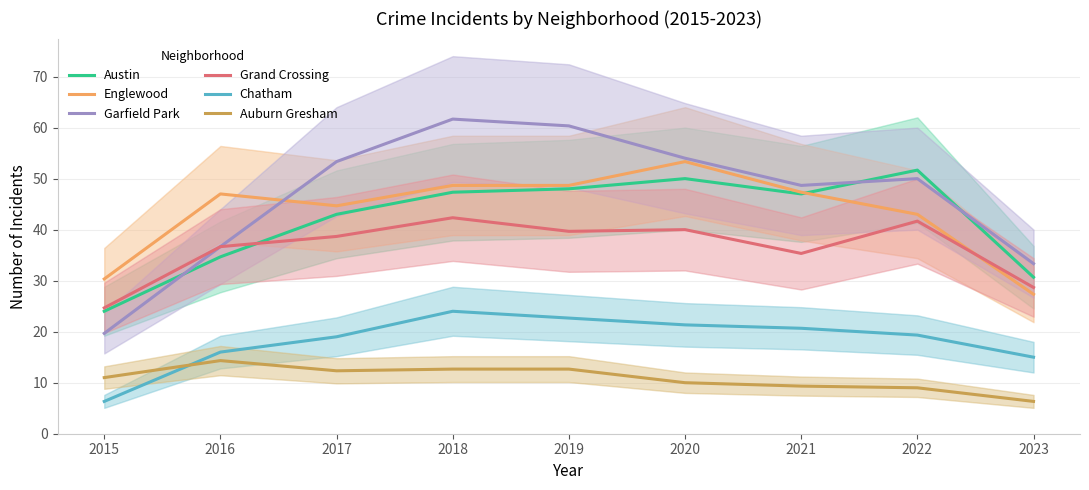

What is the difference between the highest and lowest values at 2023?

27.0